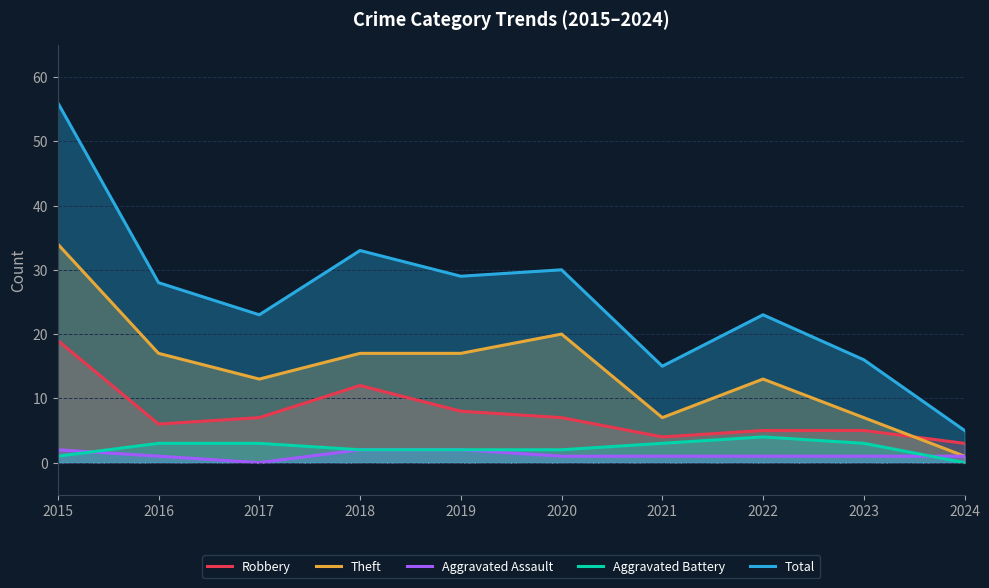

Where does the Aggravated Battery series first go above 3?

2022